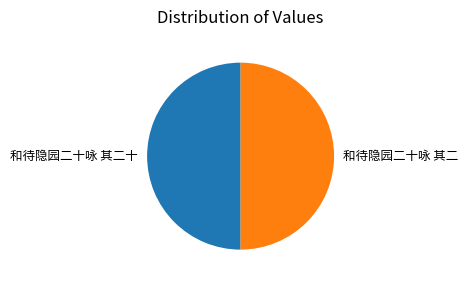

What is the ratio of the value at 和待隐园二十咏 其二十 to the value at 和待隐园二十咏 其二?

1.0